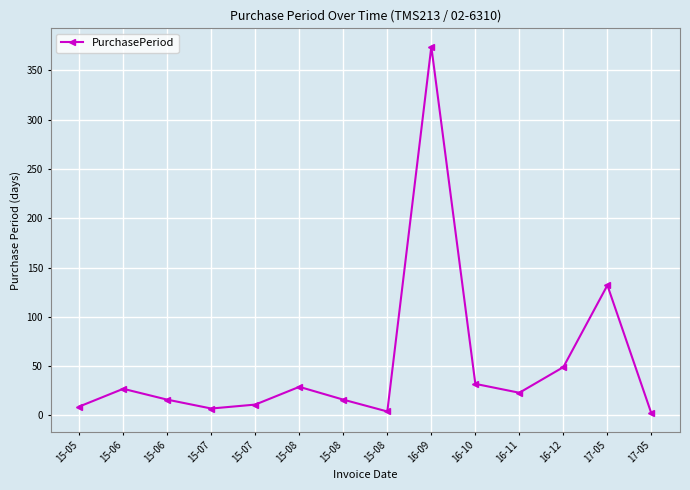

The chart shows a value of 5 at 15-08. True or false?

False